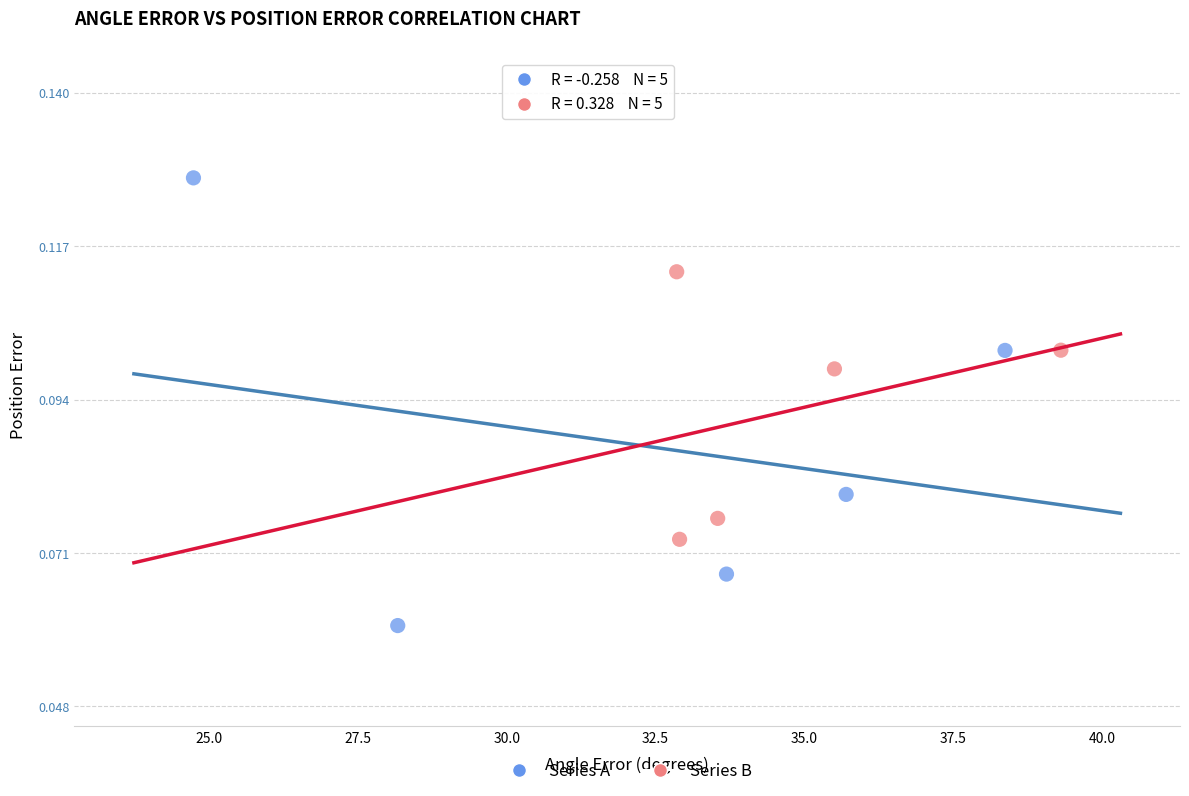

Which series reaches the minimum Y coordinate?

Series A